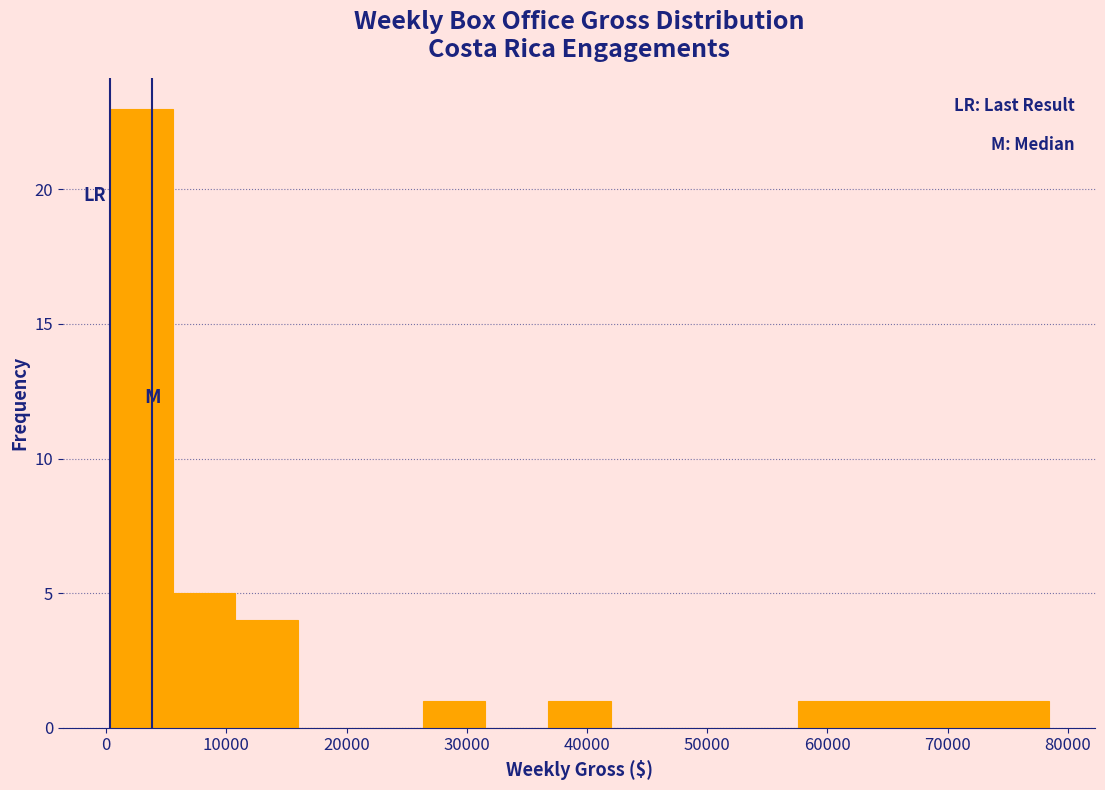

Over which range of the x-axis is the bar tallest?

0 to 6000